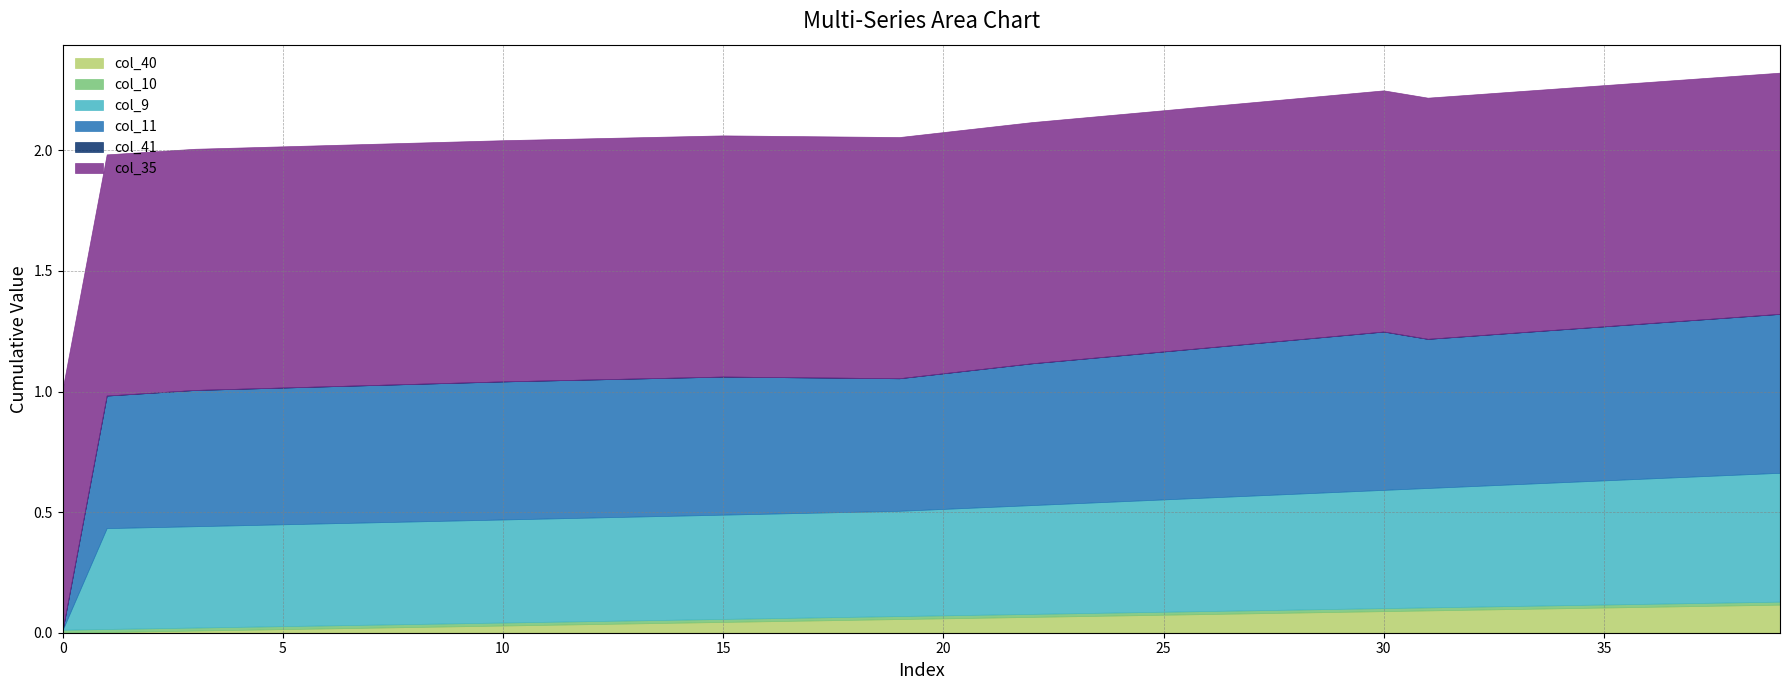

How many series are shown in this chart?

6